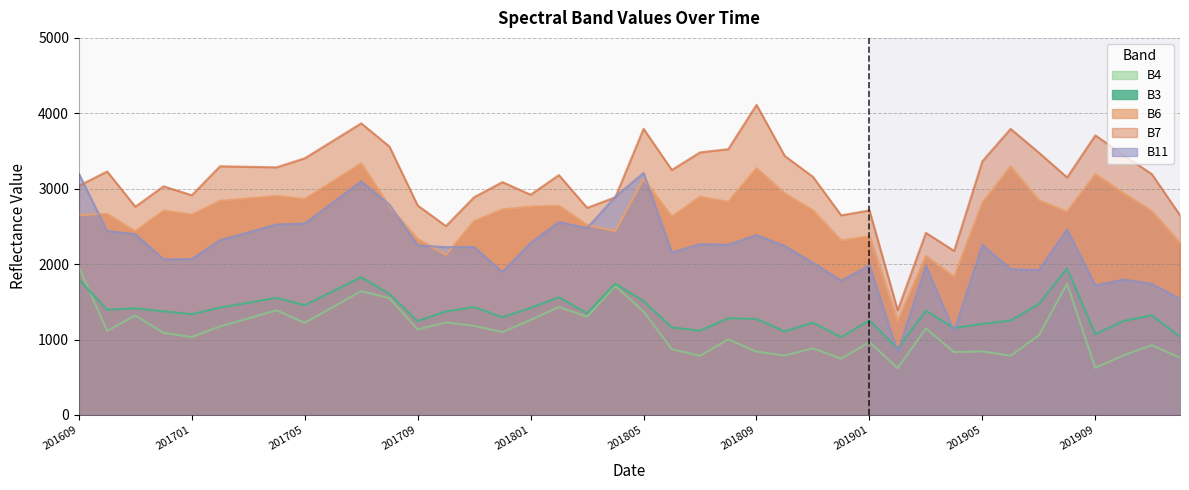

List the series in order of their peak value, highest first.

B7, B6, B11, B4, B3